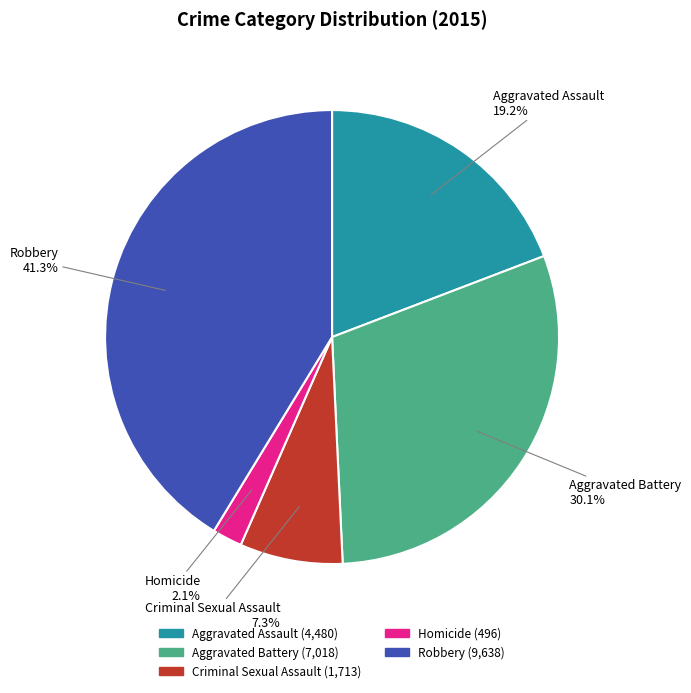

What is the smallest slice in the pie chart?

Homicide